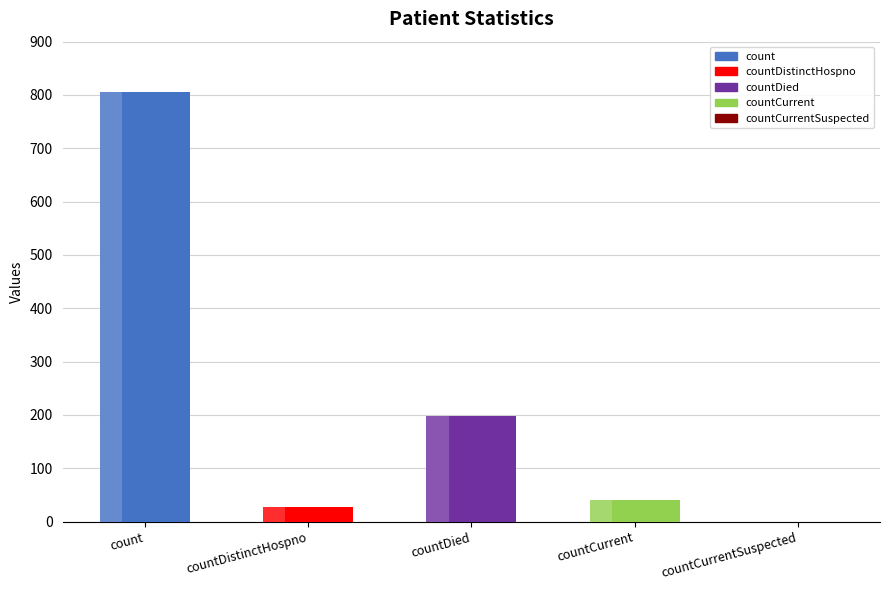

Reading left to right, list all the values displayed in this chart.

805	28	198	41	0